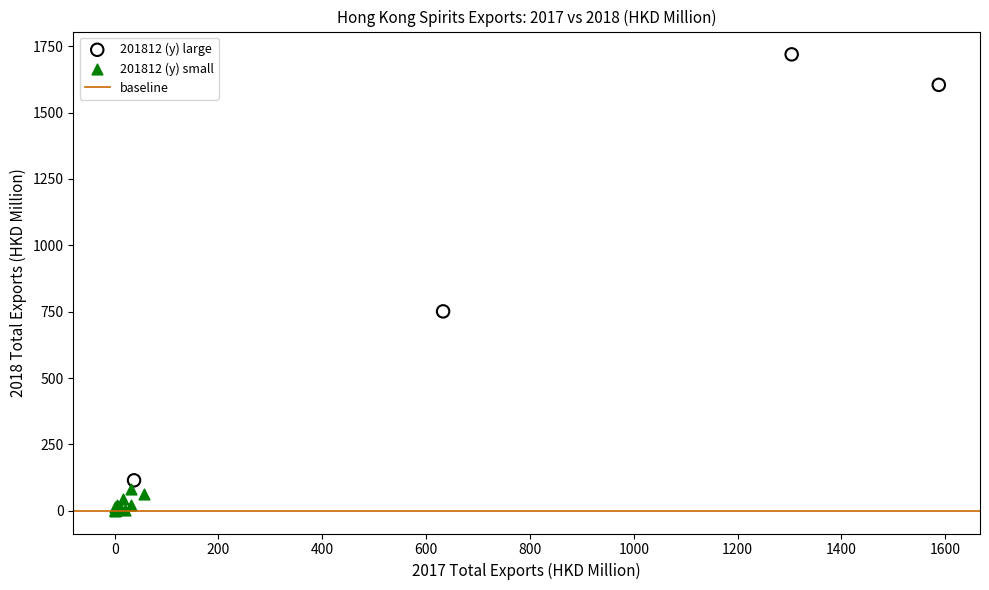

Which series contains the highest Y value?

201812 (y) large